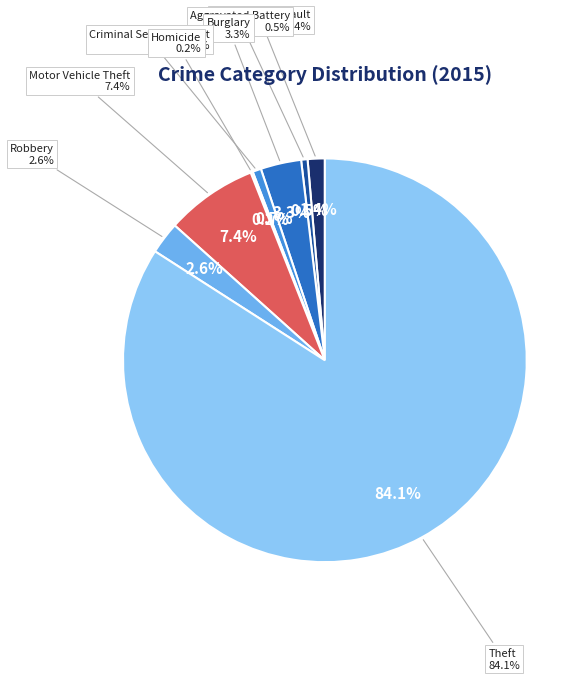

Do Burglary and Homicide together represent more than half of the pie?

No